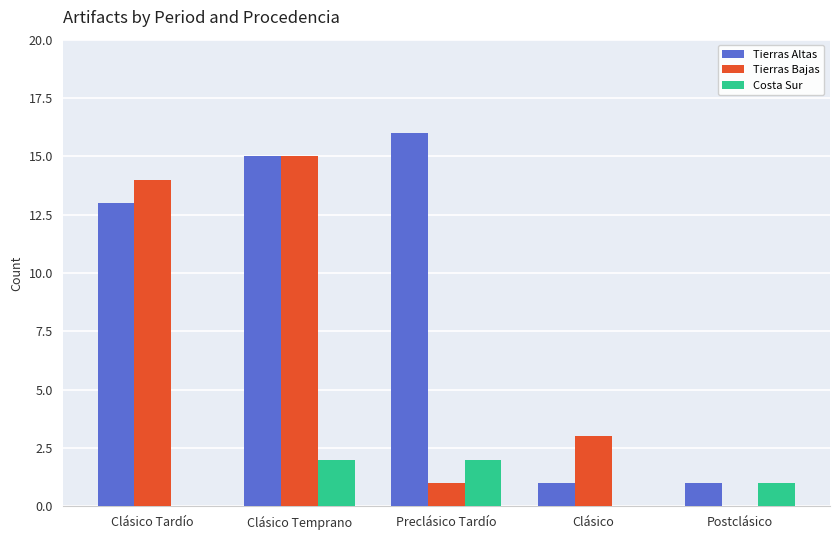

Is the value of Tierras Bajas at Clásico Tardío greater than the value of Tierras Altas at Postclásico?

Yes